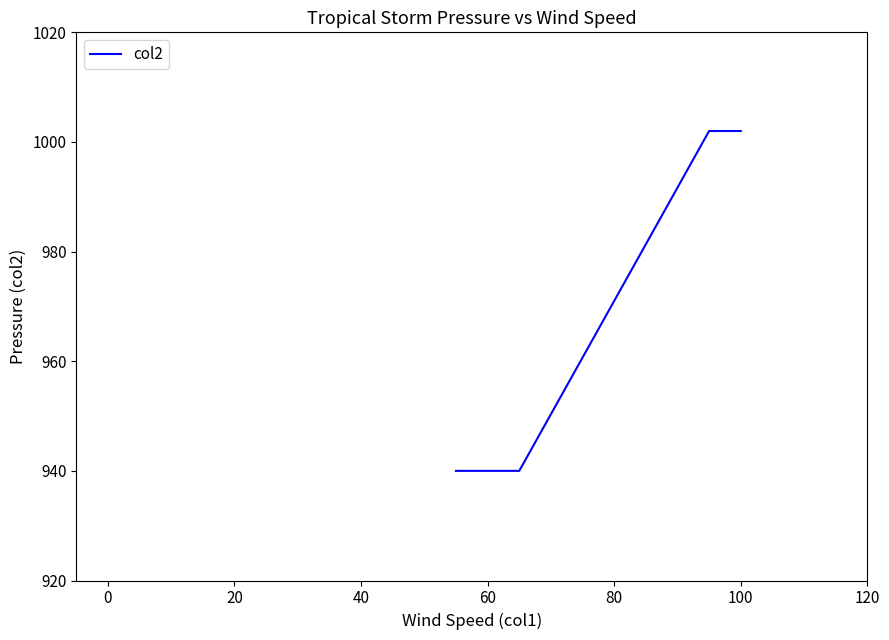

True or false: the data has more than 2 interior local peaks.

False